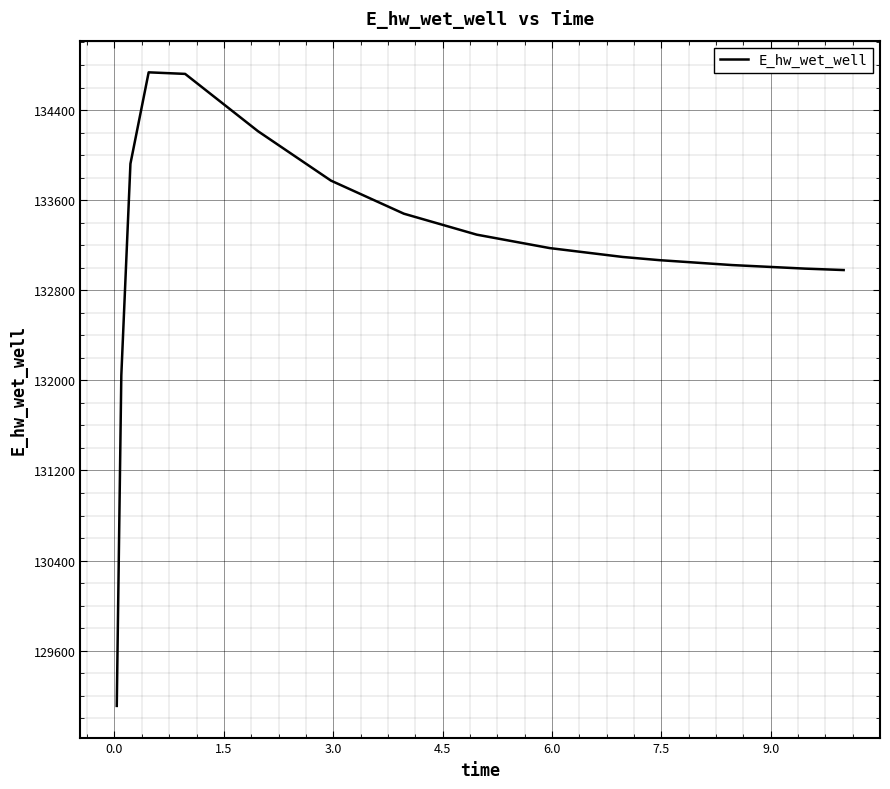

What is the maximum value shown in the chart?

134734.8